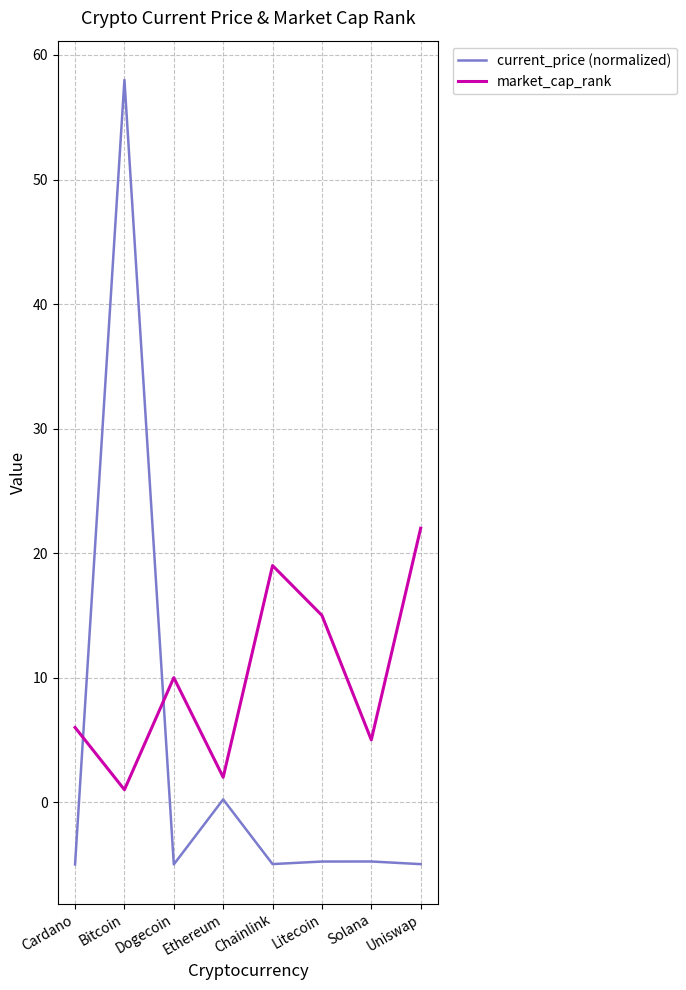

In market_cap_rank, how many points are lower than both neighbors (excluding endpoints)?

3